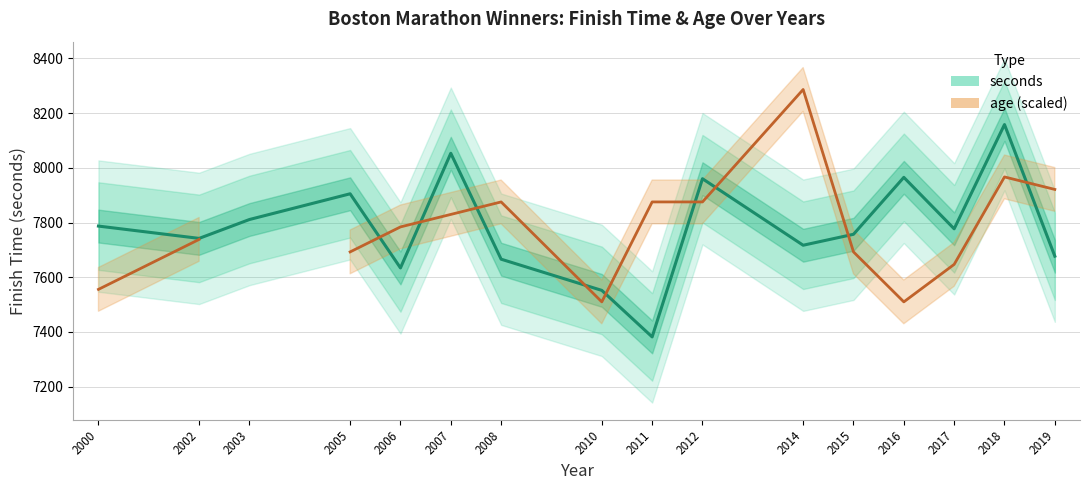

Which category has the lowest value across all series?

2011